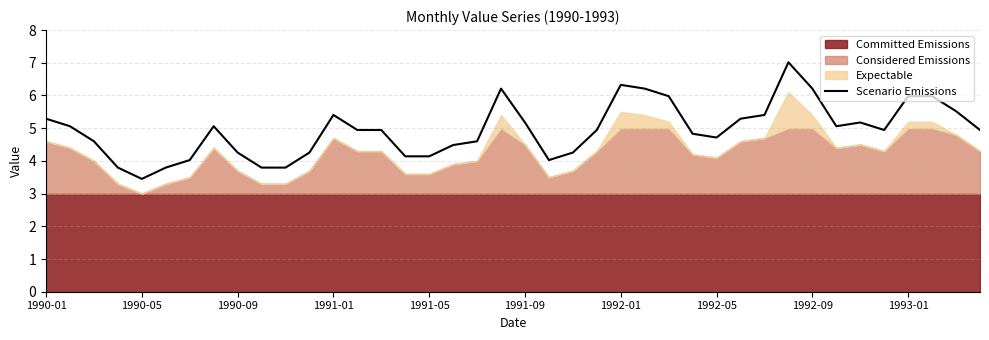

Which has a higher value, 21 or 34?

34